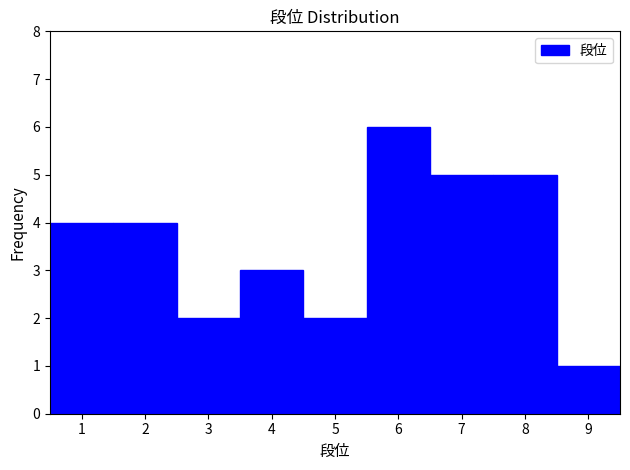

Reading left to right, list every bar in this chart as the range it spans on the x-axis followed by its height. The values are not printed on the chart, so give them approximately, as read against the axis.

0.5 to 1.5: 4
1.5 to 2.5: 4
2.5 to 3.5: 2
3.5 to 4.5: 3
4.5 to 5.5: 2
5.5 to 6.5: 6
6.5 to 7.5: 5
7.5 to 8.5: 5
8.5 to 9.5: 1